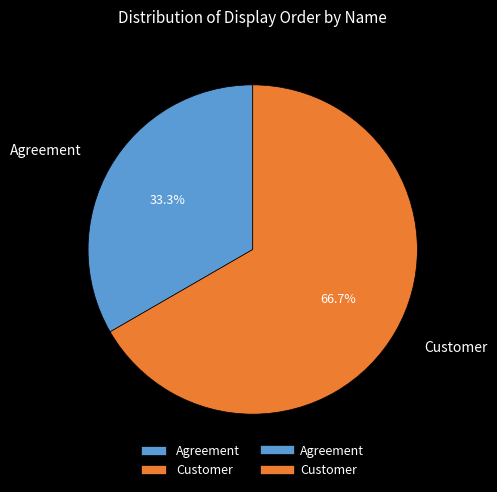

To the nearest percent, what is the difference between the Customer and Agreement slice percentages?

33%